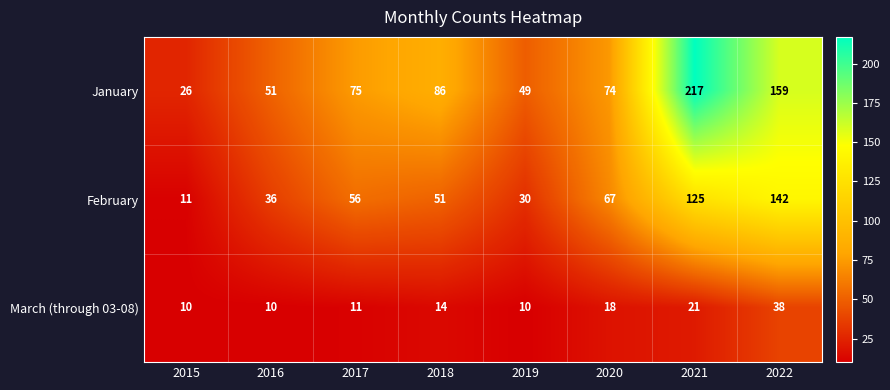

Reading left to right, transcribe all the data shown in this chart.

January: 2015=26	2016=51	2017=75	2018=86	2019=49	2020=74	2021=217	2022=159
February: 2015=11	2016=36	2017=56	2018=51	2019=30	2020=67	2021=125	2022=142
March (through 03-08): 2015=10	2016=10	2017=11	2018=14	2019=10	2020=18	2021=21	2022=38